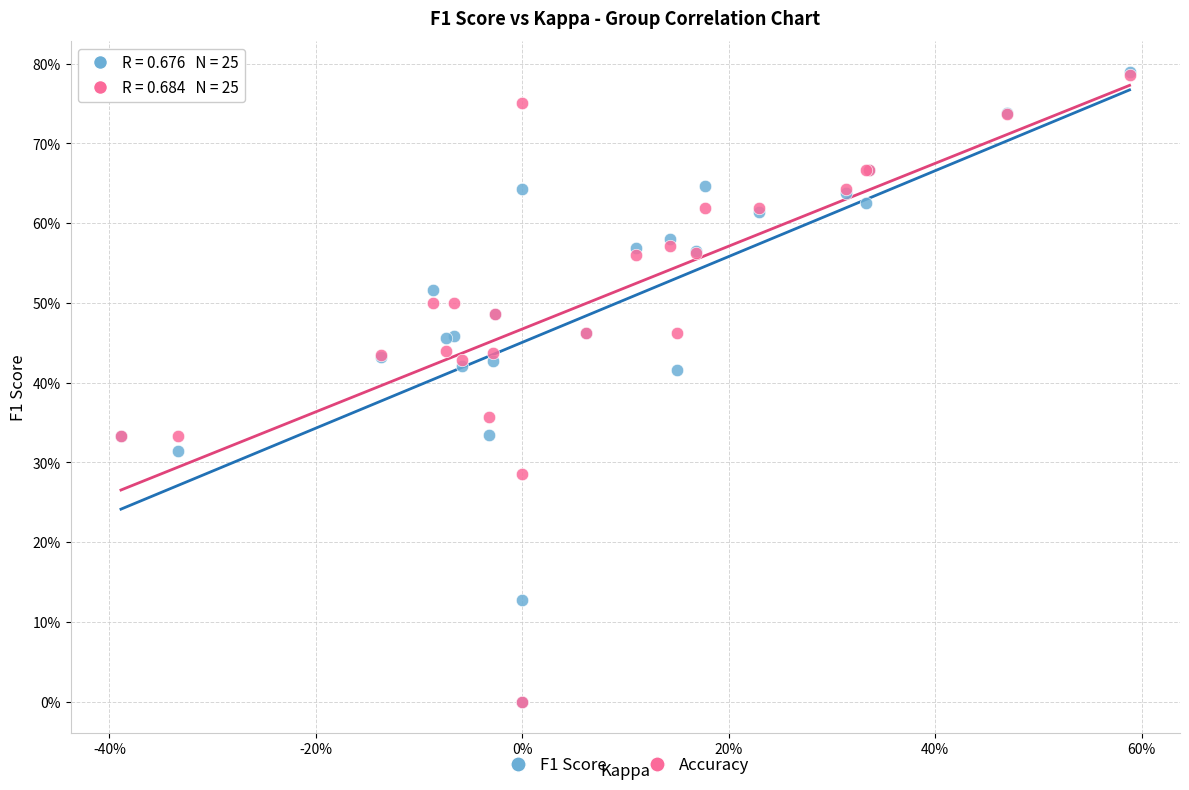

What are all the series names shown in the legend?

F1 Score, Accuracy